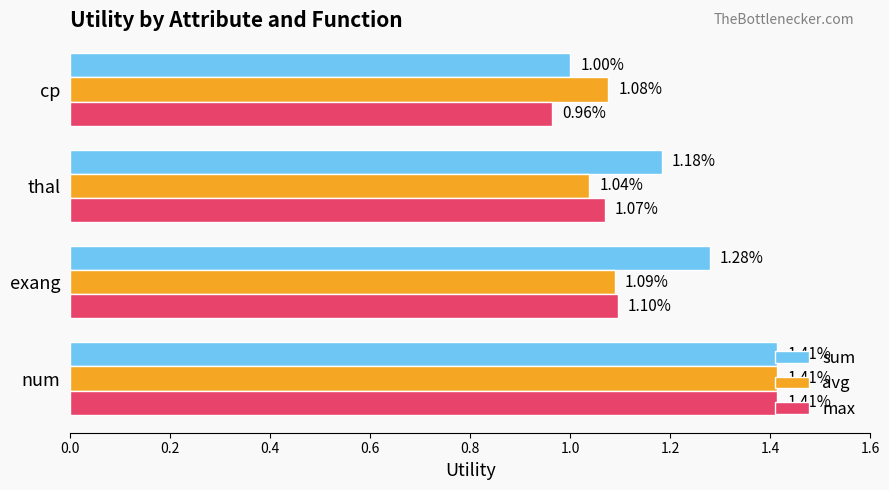

Which series has the largest range (max minus min)?

max